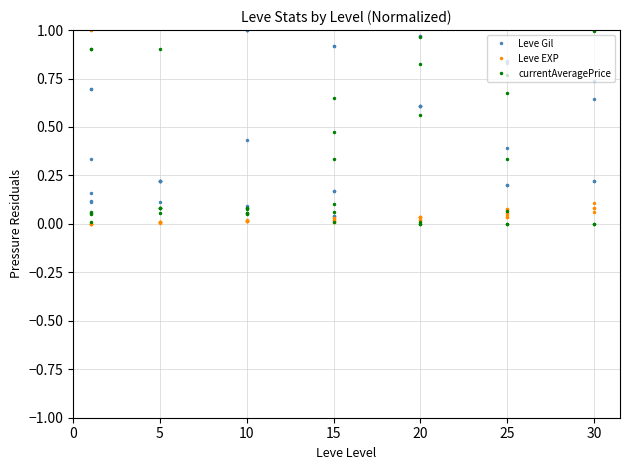

What is the difference between the maximum and second lowest values in the Leve EXP series?

1.0